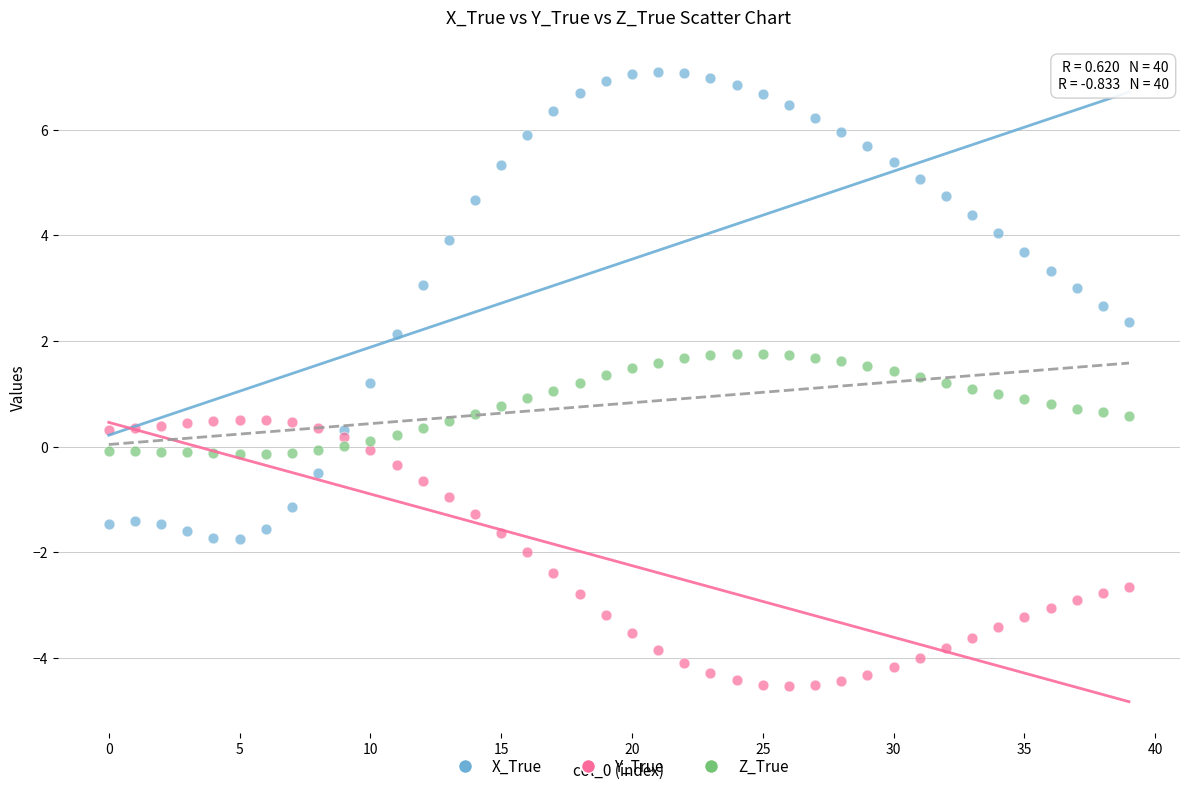

What are all the series names shown in the legend?

X_True, Y_True, Z_True